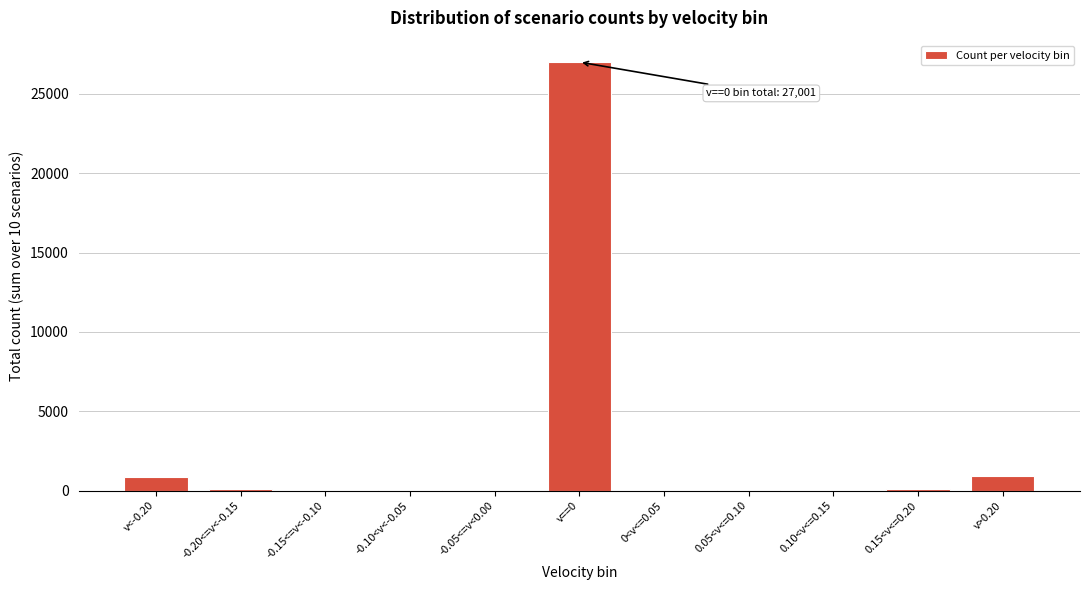

What is the change in value from -0.05<=v<0.00 to v==0?

+27001